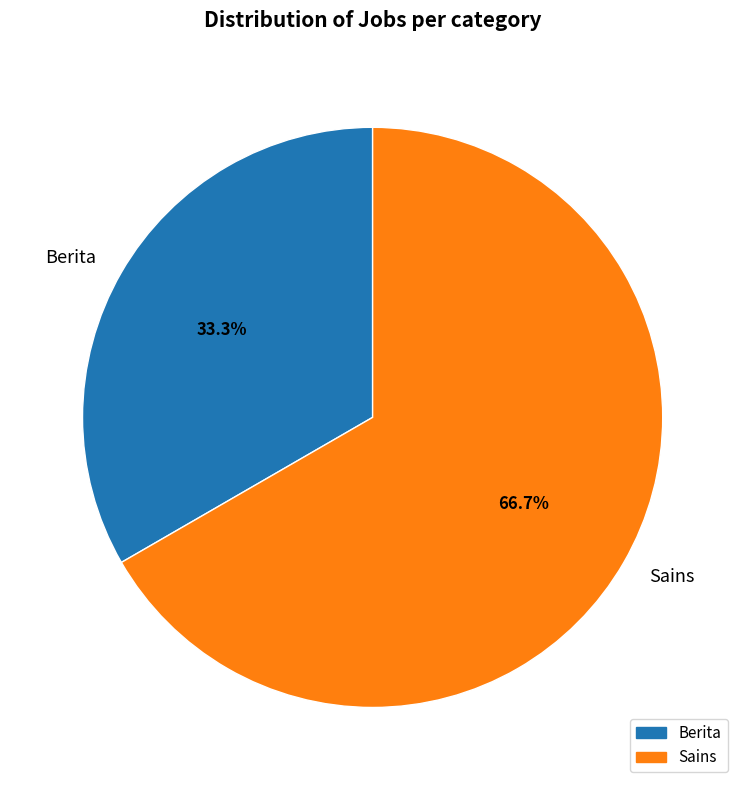

Does Berita account for over 50% of the chart?

No